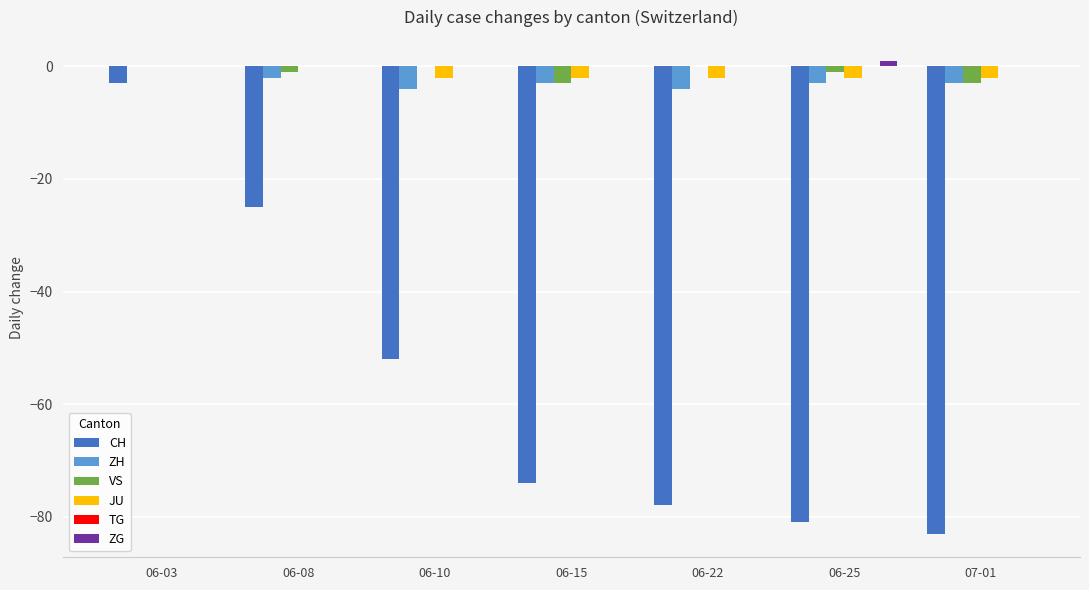

True or false: VS has a value of 0 at 06-03.

True